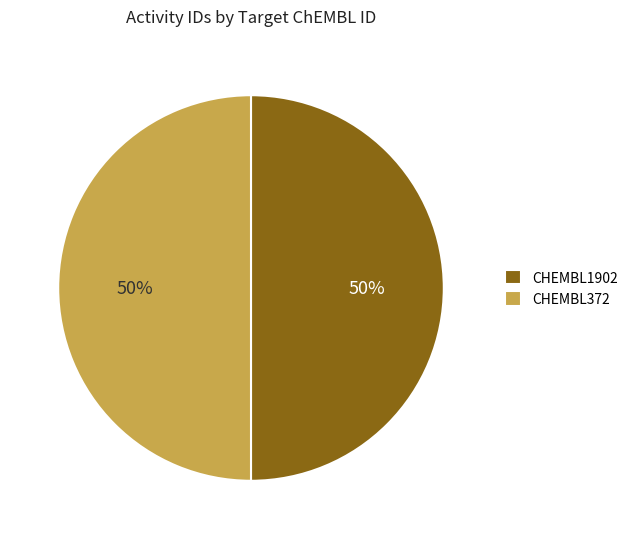

Is it true that CHEMBL372 is 50% of the pie?

True